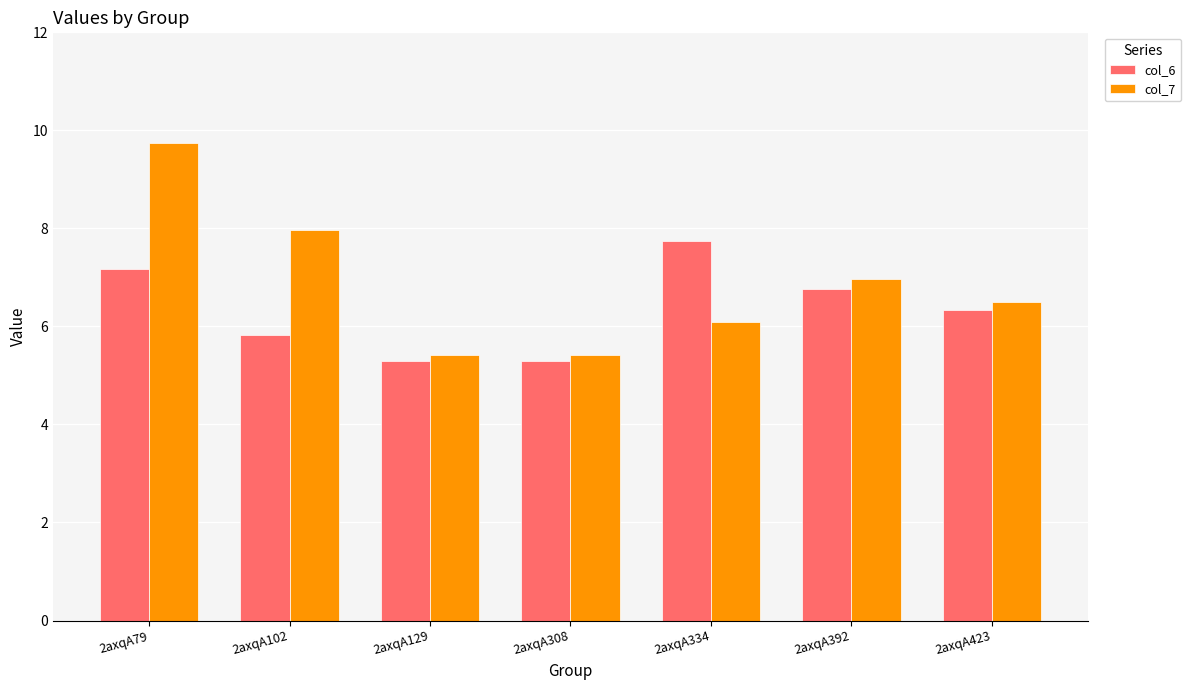

List the series in order of their overall mean, lowest first.

col_6, col_7